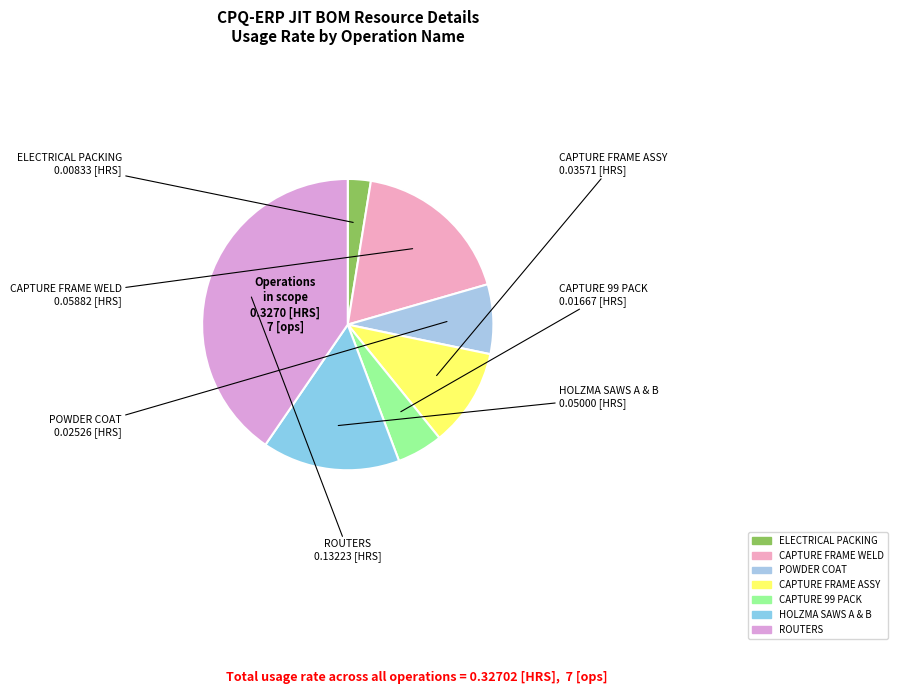

Which category has the smallest portion of the pie?

ELECTRICAL PACKING